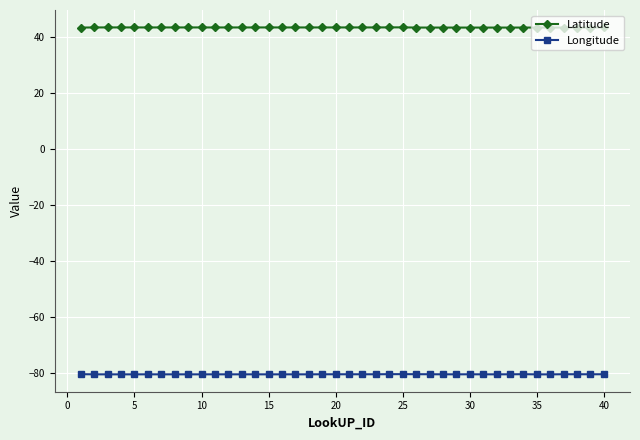

Which series has the largest total across all categories?

Latitude